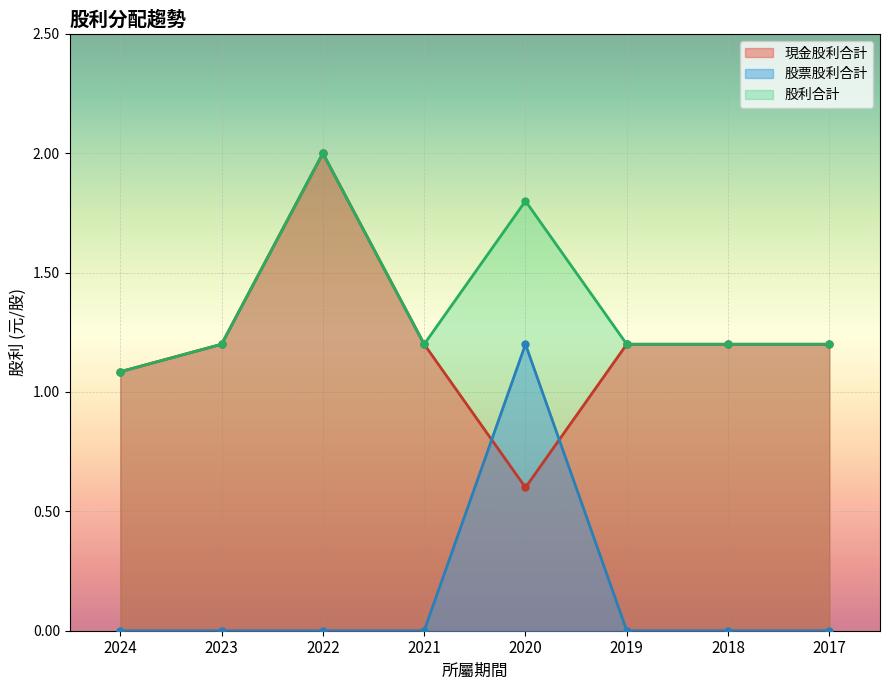

At which label does 現金股利合計 reach its minimum?

2020